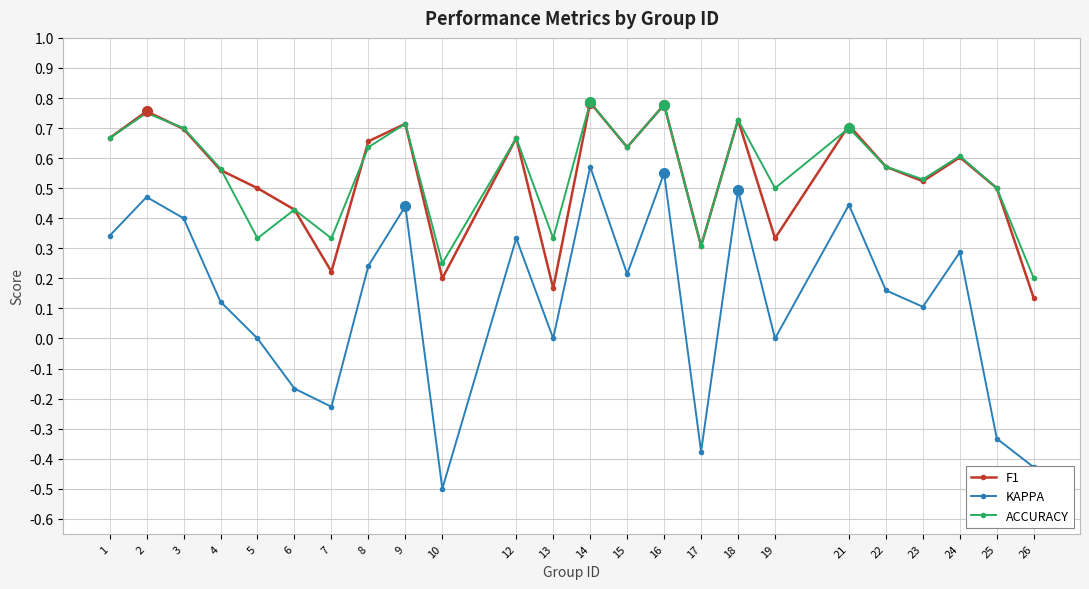

Which series changed the most between 7 and 13?

KAPPA